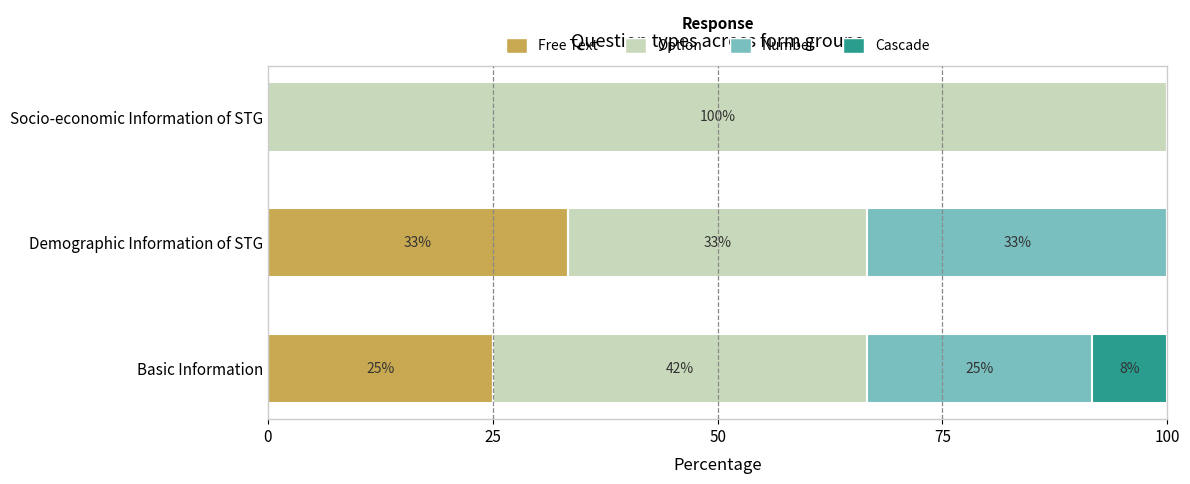

What are all the series names shown in the legend?

Free Text, Option, Number, Cascade